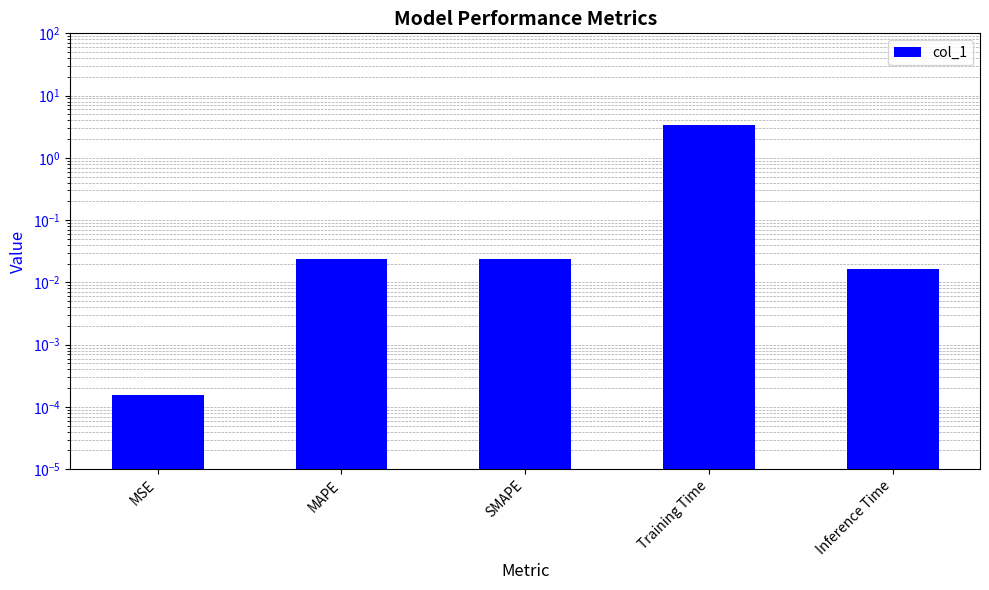

Is it true that the value at Inference Time is 0.0?

False